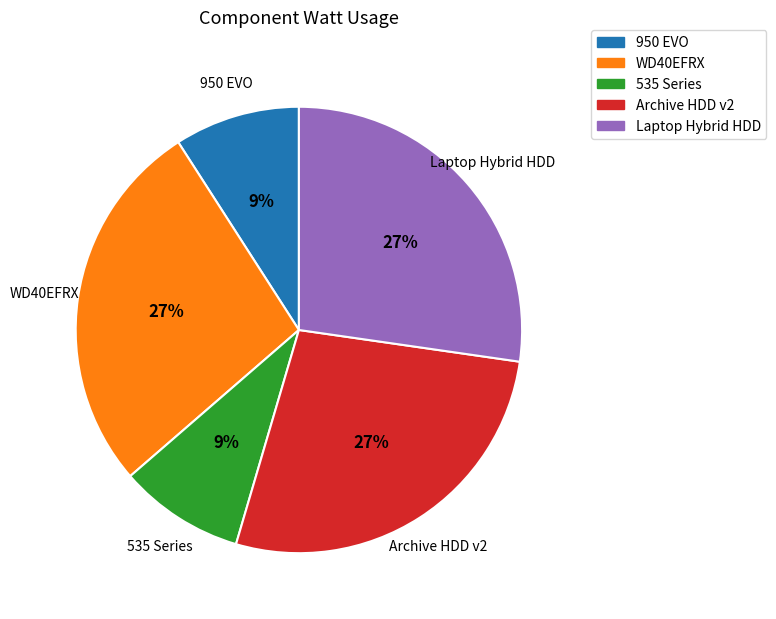

To the nearest percent, what is the difference between the largest and smallest slice percentages?

18%